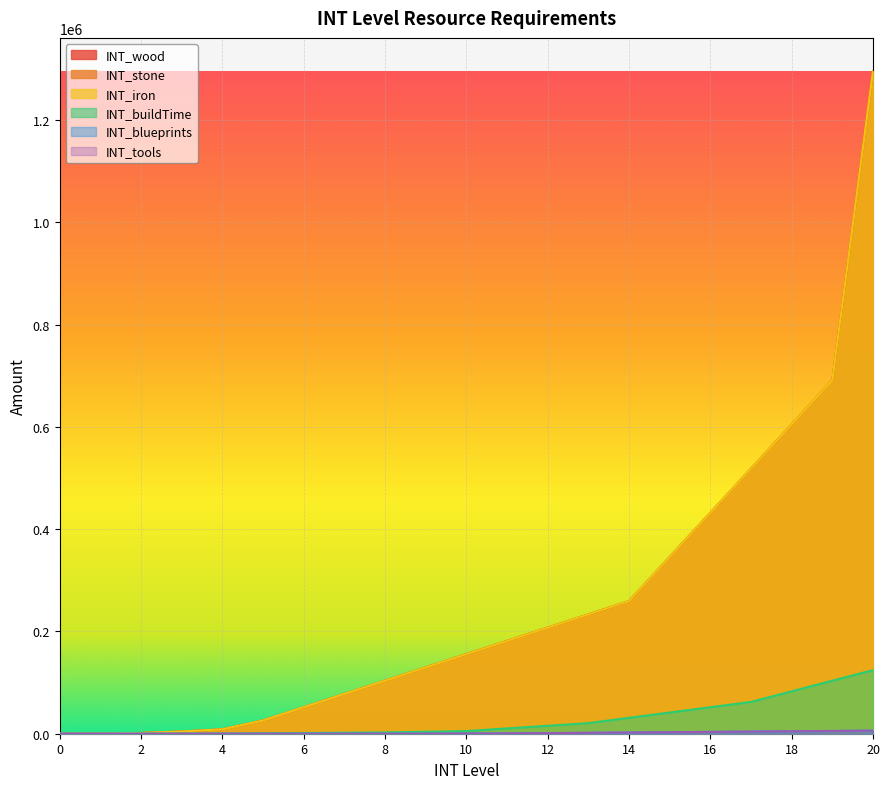

What are all the series names shown in the legend?

INT_wood, INT_stone, INT_iron, INT_buildTime, INT_blueprints, INT_tools